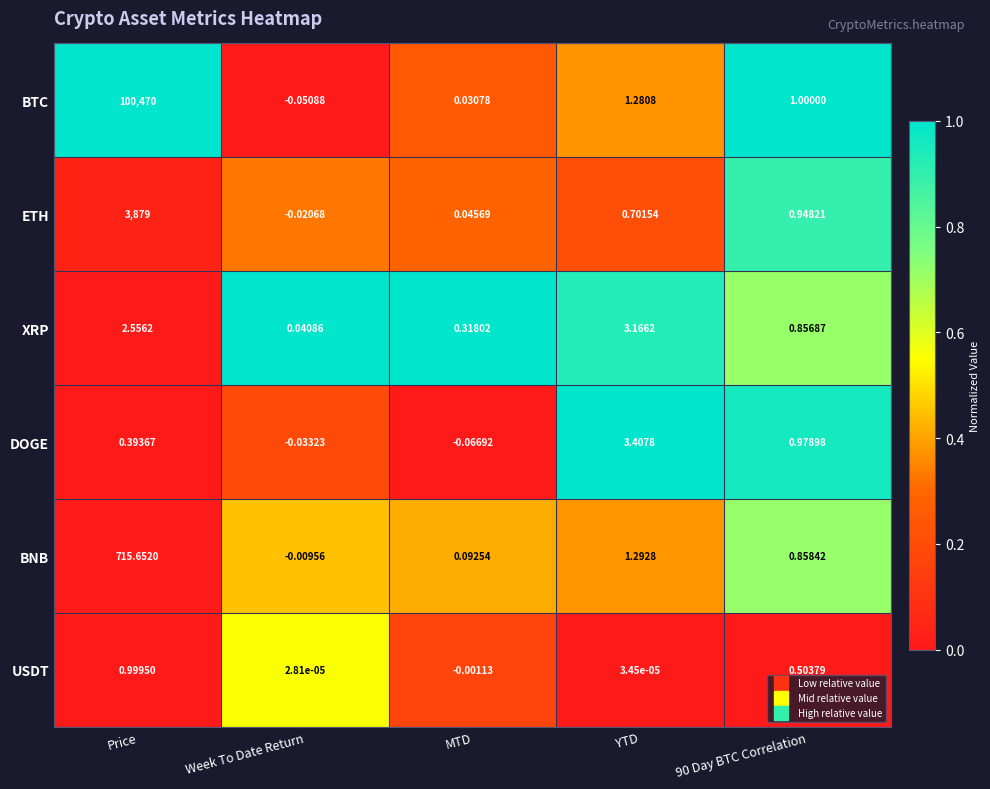

Where does the BTC series first go above 1?

Price